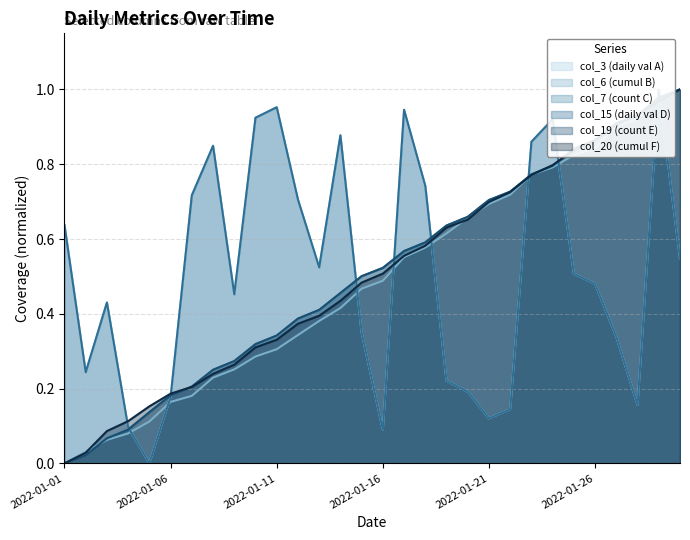

What is the difference between the col_20 values at 2022-01-26 and 2022-01-06?

0.7